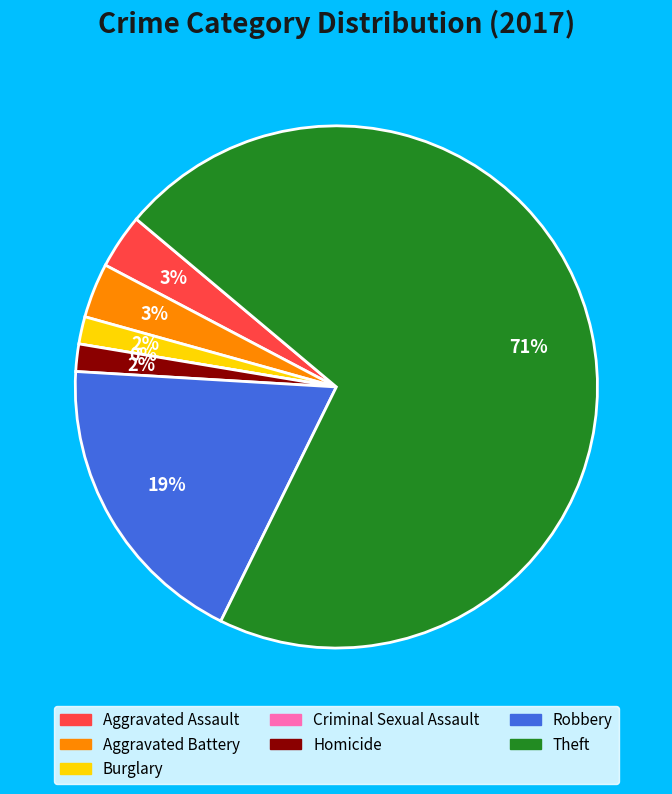

Between Homicide and Theft, which is larger?

Theft